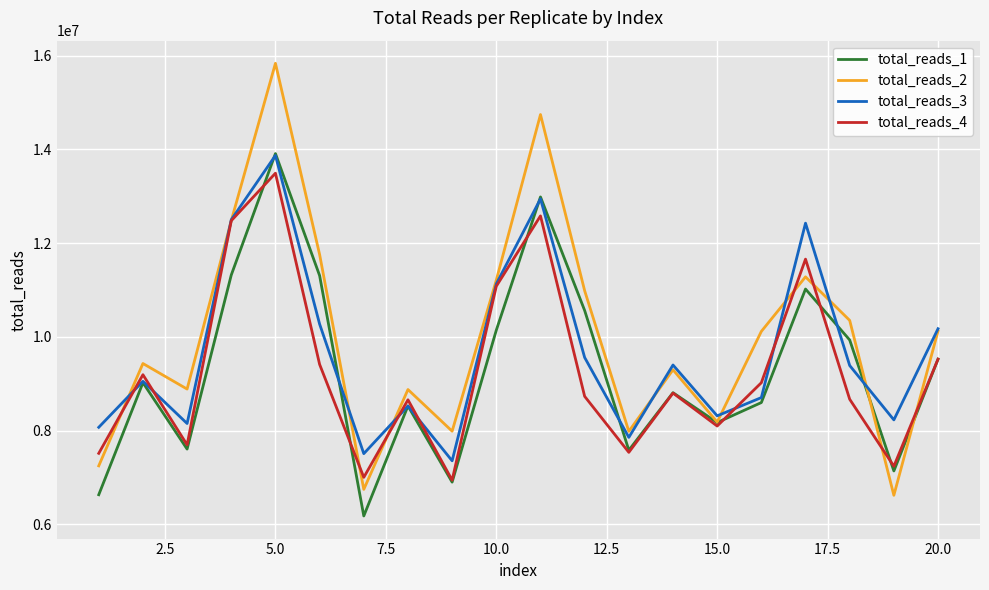

What is the greatest value displayed?

15839537